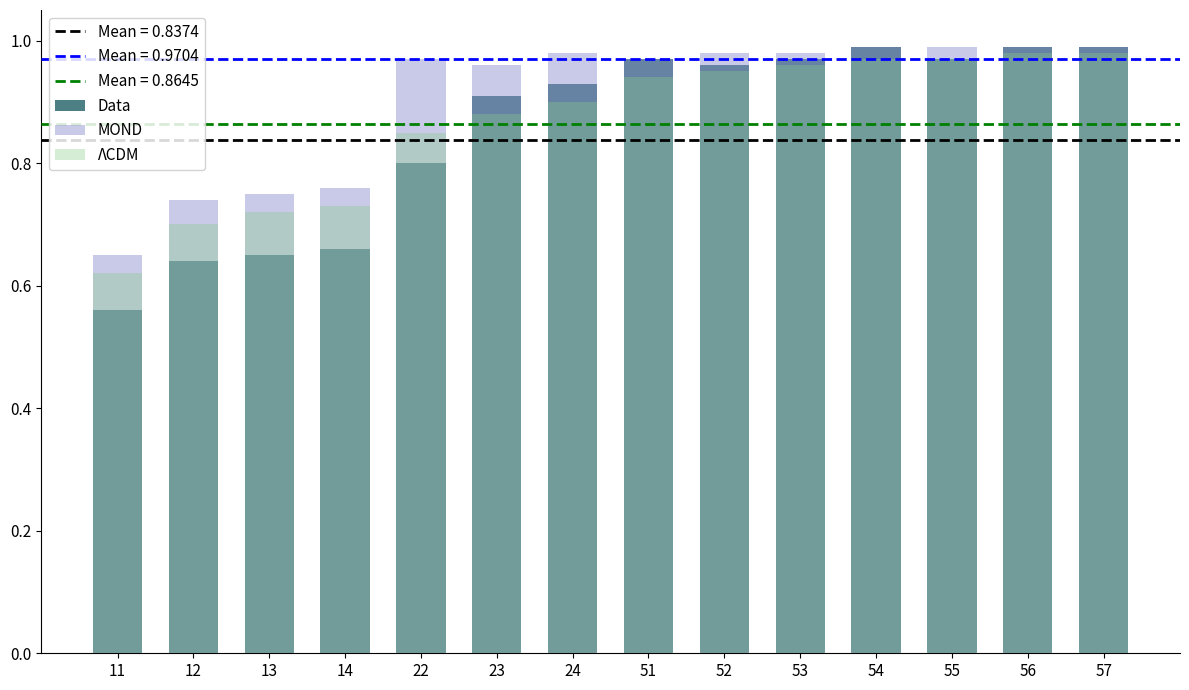

Which label corresponds to the largest value in the chart?

54